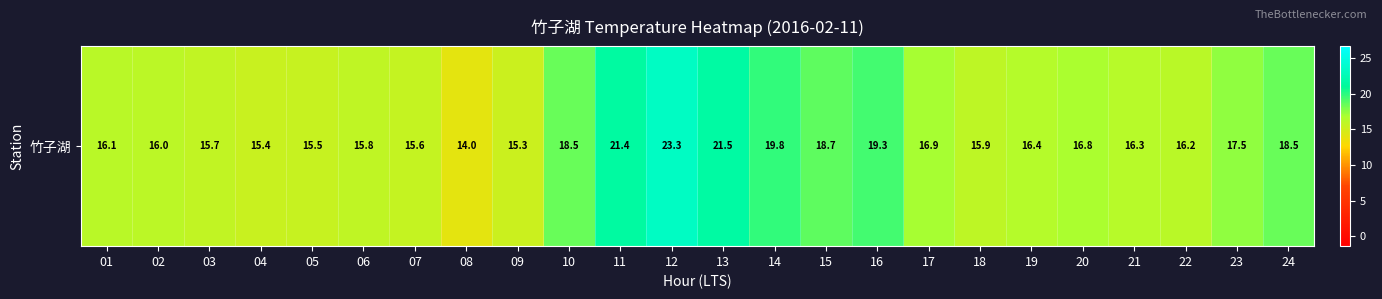

What value does the data have at 20?

16.8